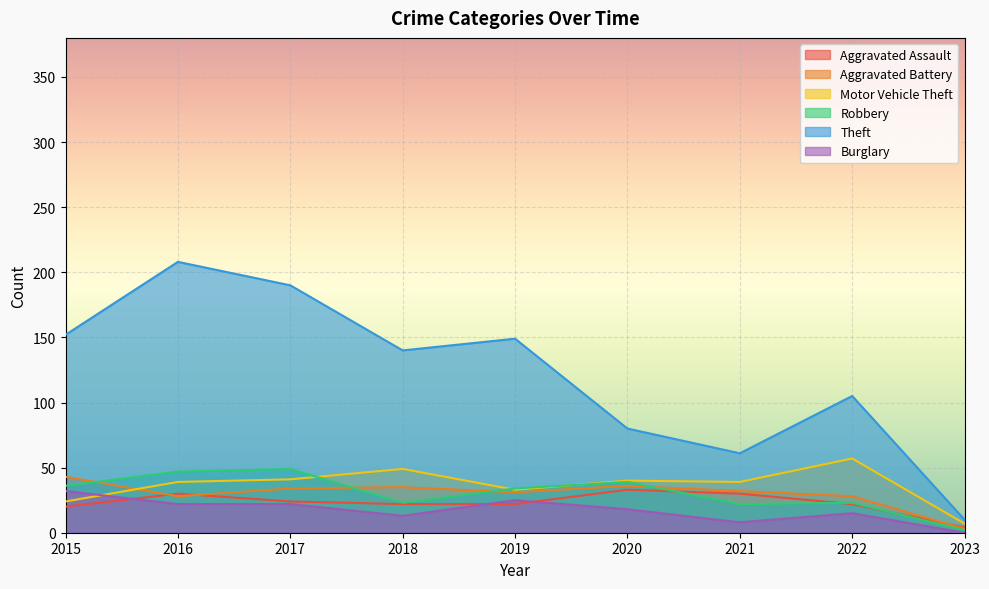

What is the difference between the maximum and minimum values in the Robbery series?

47